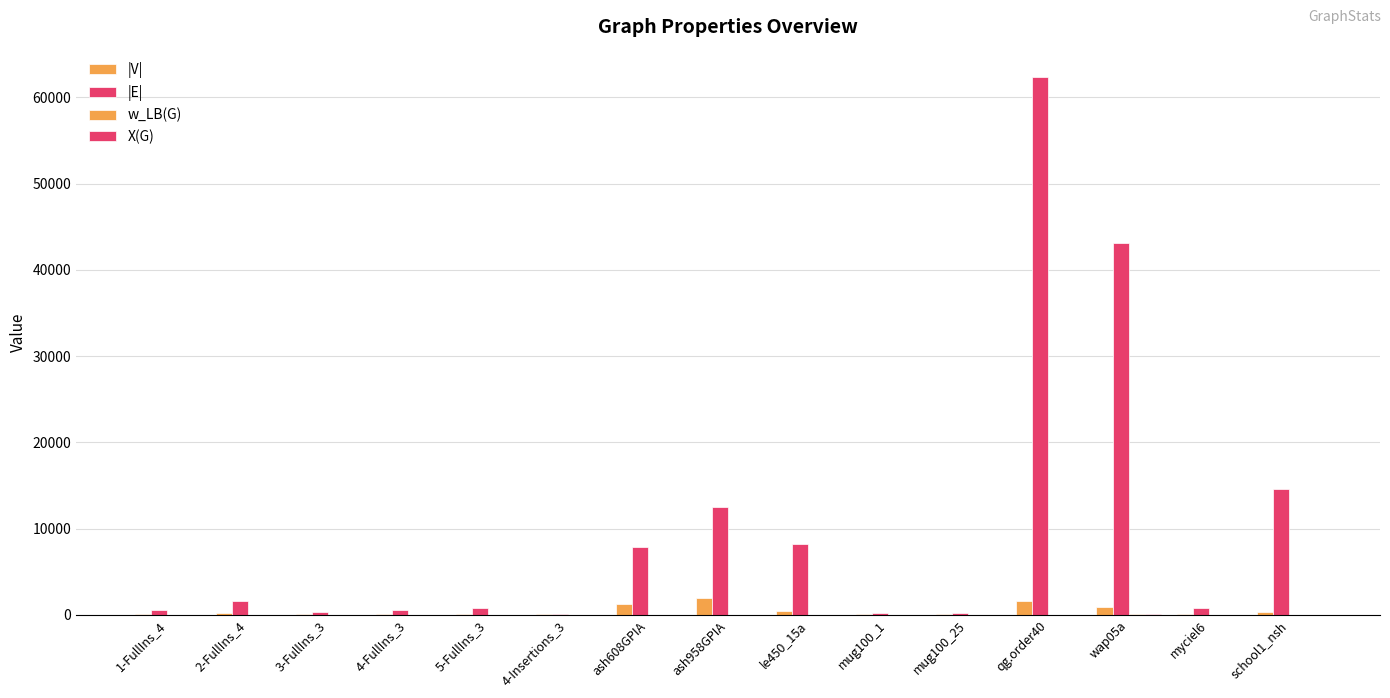

How many data points does each series have?

15